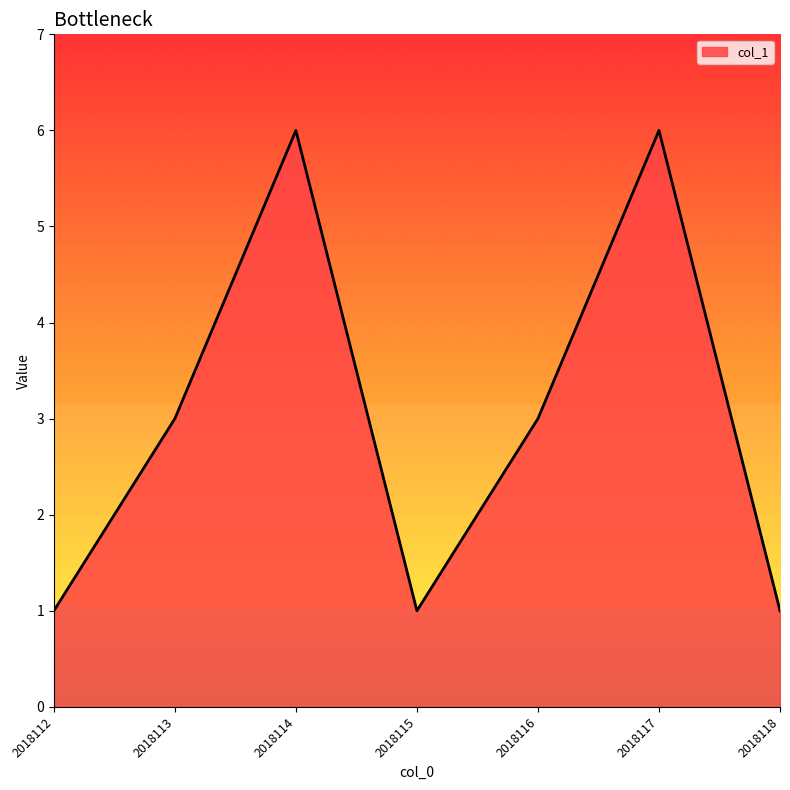

What is the sum of the values at 2018114 and 2018115?

7